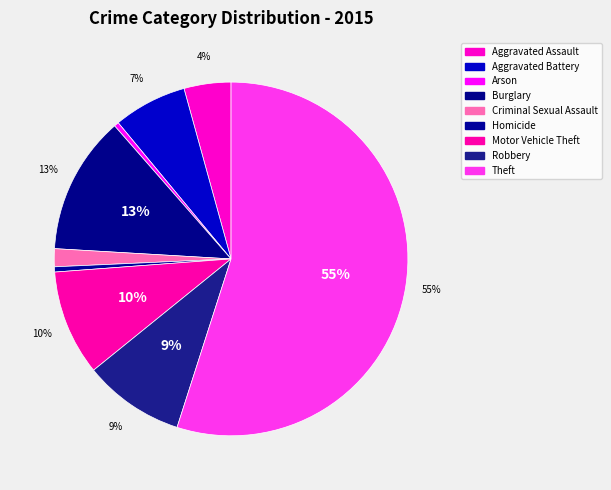

How many slices are in this pie chart?

9